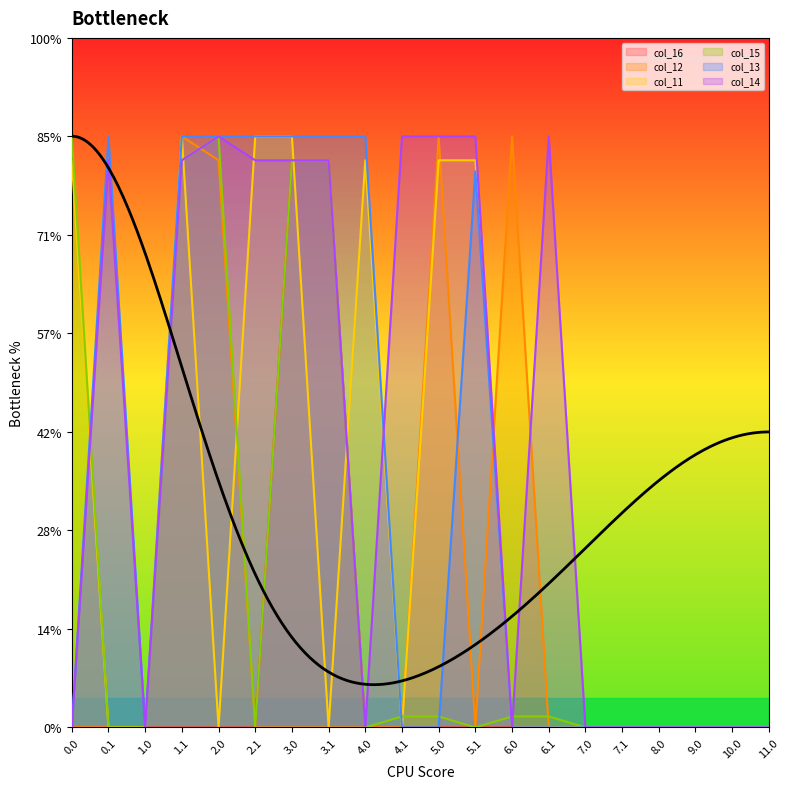

How many lines are shown in the chart?

6